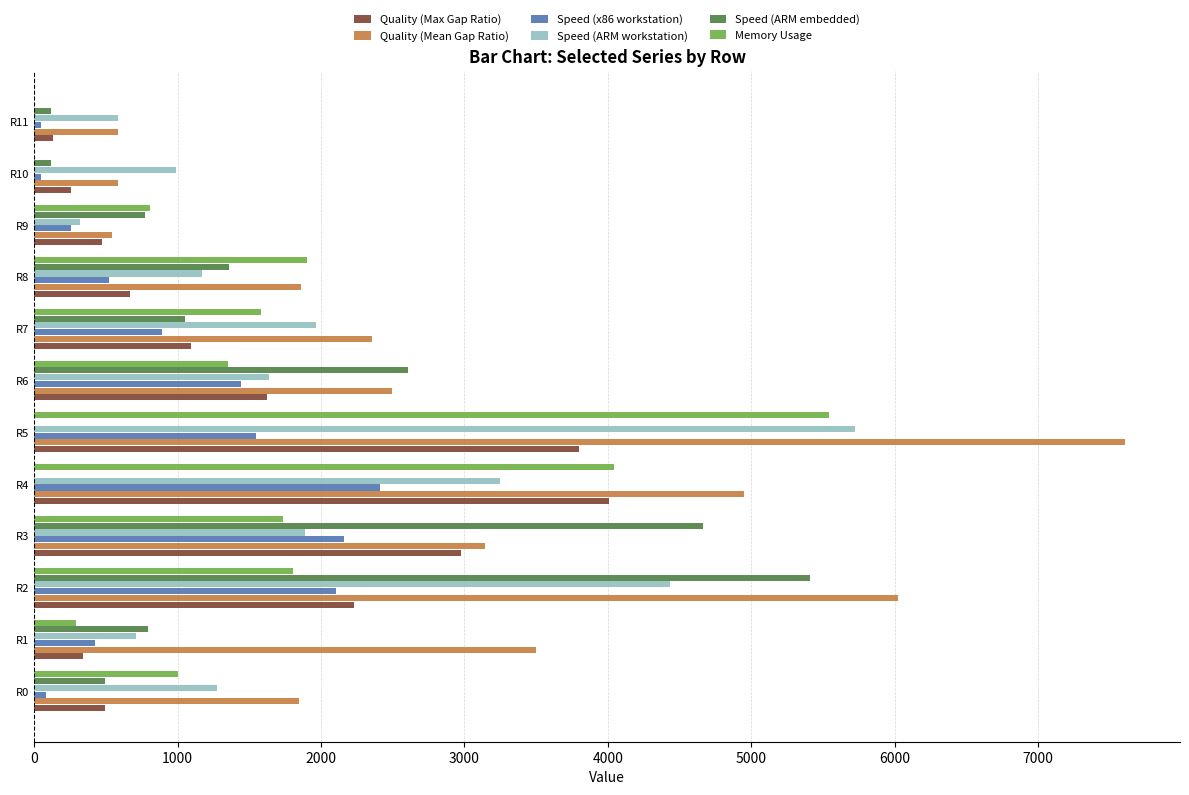

At which category is the sum across all series the highest?

R5